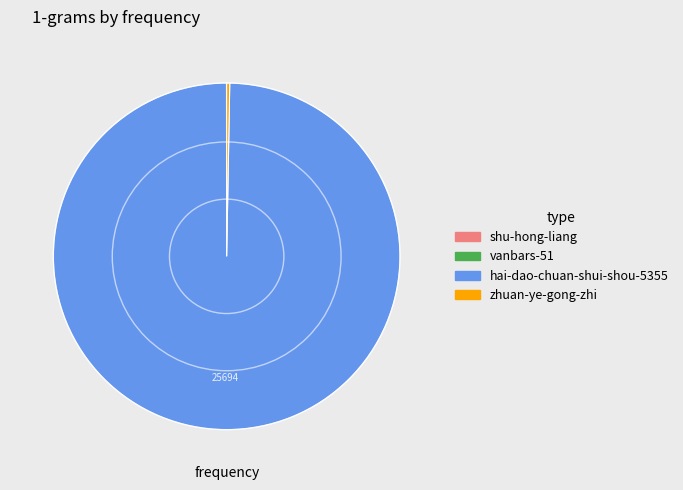

True or false: hai-dao-chuan-shui-shou-5355 accounts for 100% of the total.

True